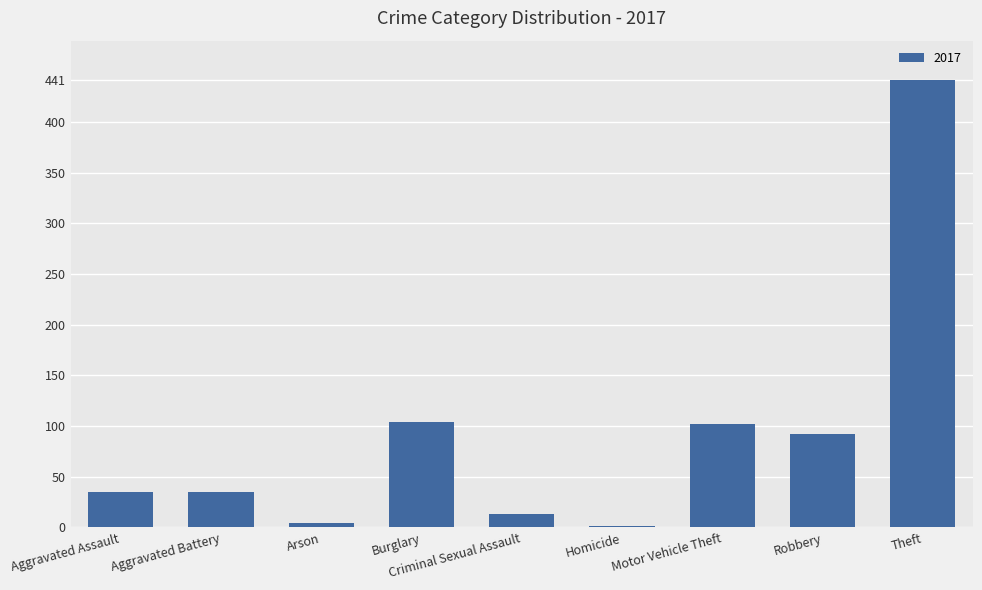

What is the greatest value displayed?

441